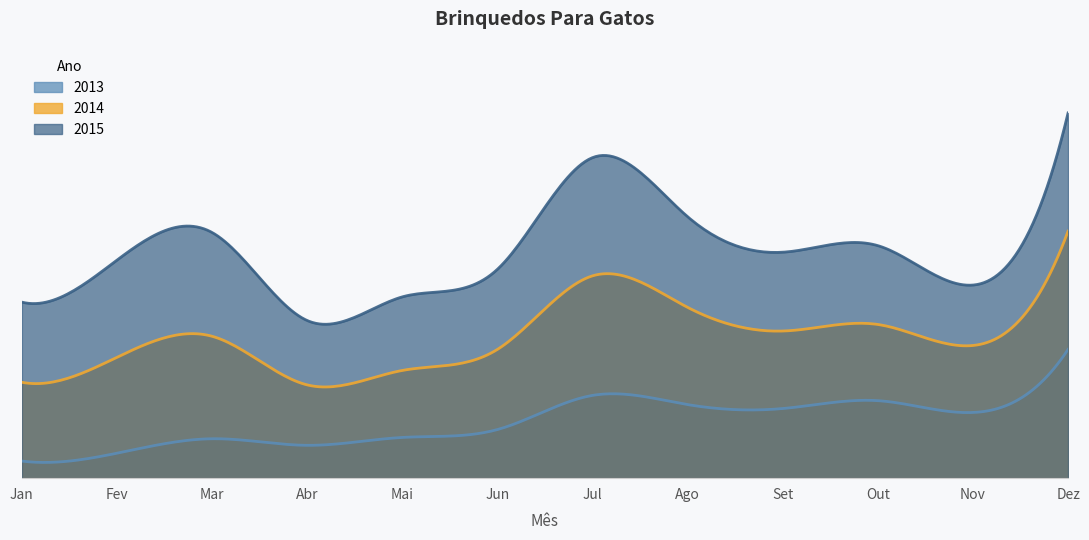

Reading right to left, what are all the values shown in this chart?

2013: Dez=98	Nov=50	Out=59	Set=53	Ago=56	Jul=63	Jun=37	Mai=31	Abr=25	Mar=30	Fev=19	Jan=13
2014: Dez=188	Nov=101	Out=117	Set=112	Ago=130	Jul=154	Jun=98	Mai=82	Abr=71	Mar=108	Fev=92	Jan=73
2015: Dez=278	Nov=147	Out=177	Set=172	Ago=199	Jul=244	Jun=159	Mai=138	Abr=120	Mar=187	Fev=166	Jan=134